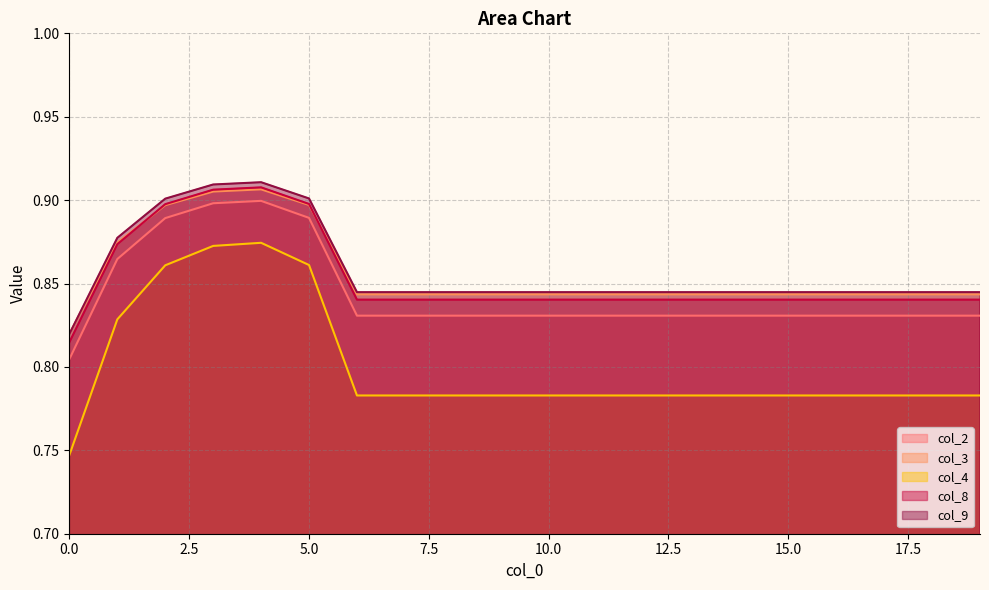

Count the number of data series in this chart.

5